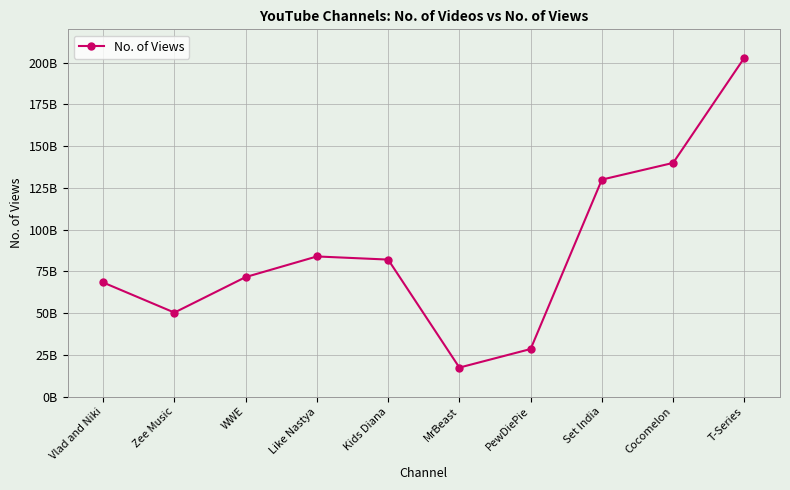

List the labels in order of value, largest first.

T-Series, Cocomelon, Set India, Like Nastya, Kids Diana, WWE, Vlad and Niki, Zee Music, PewDiePie, MrBeast